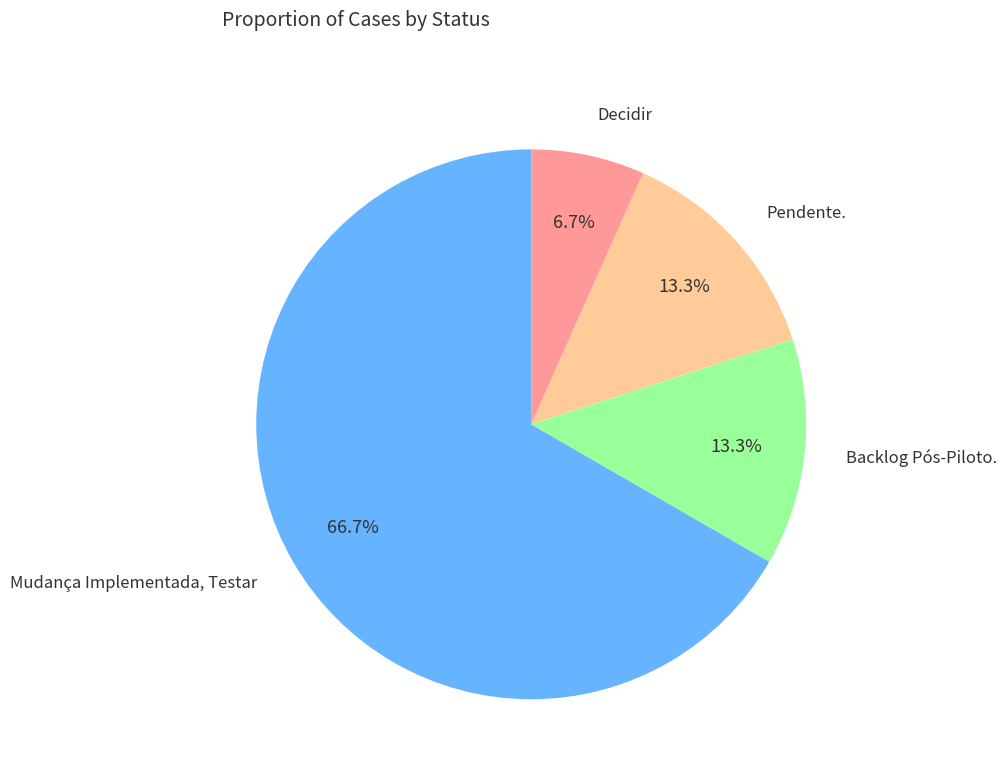

Is there a majority slice in this chart?

Yes